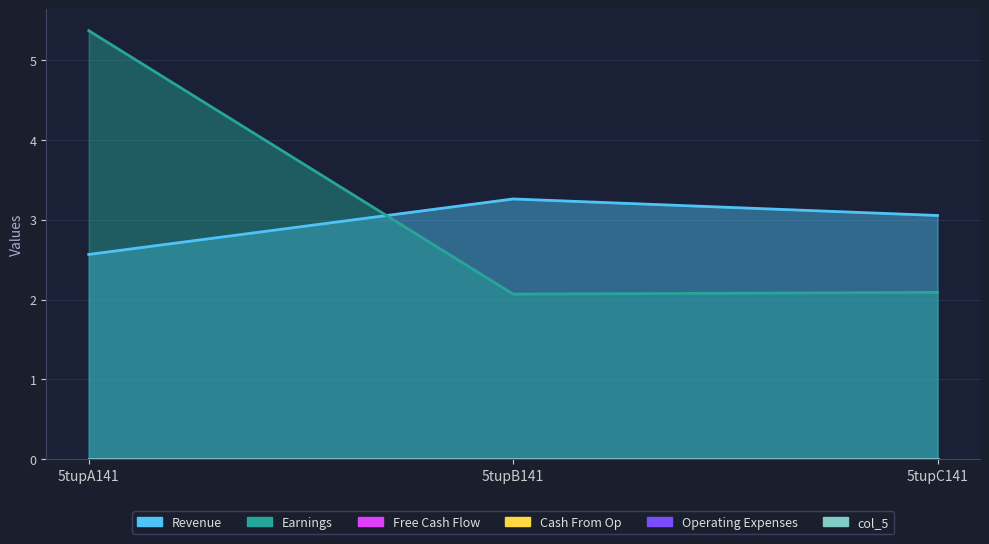

Which category has the highest value across all series?

5tupA141